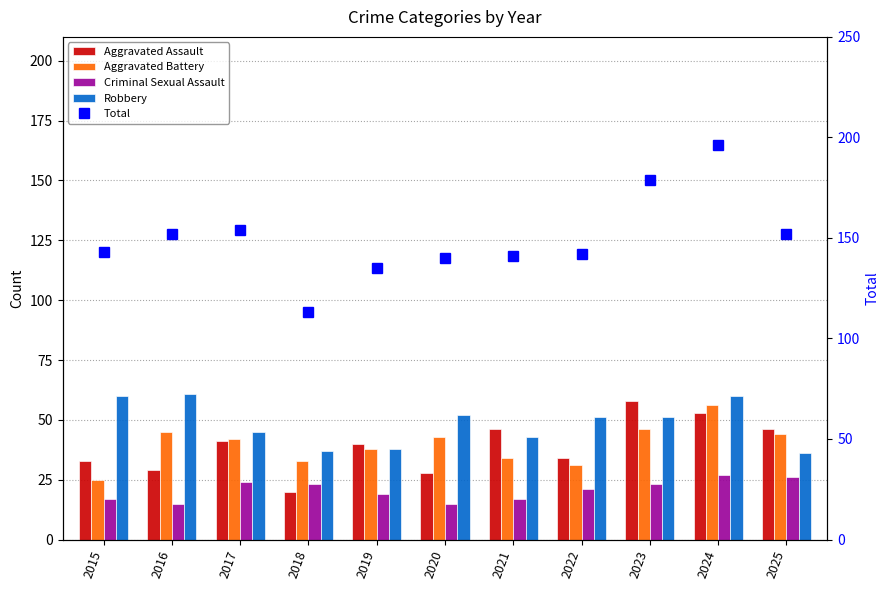

Which series has the largest range (max minus min)?

Total